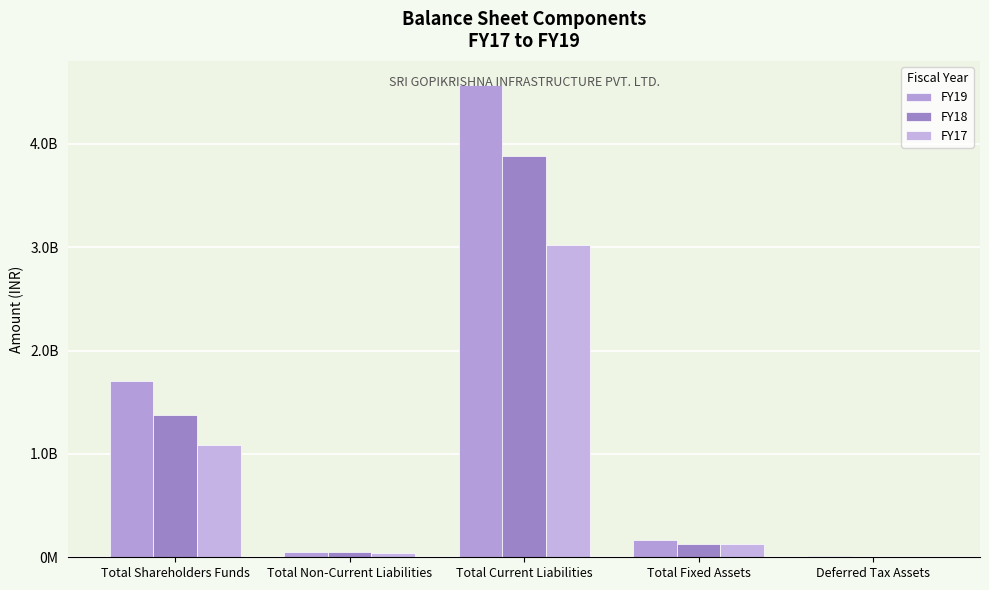

The FY19 series shows 167596252 at Total Fixed Assets. True or false?

True